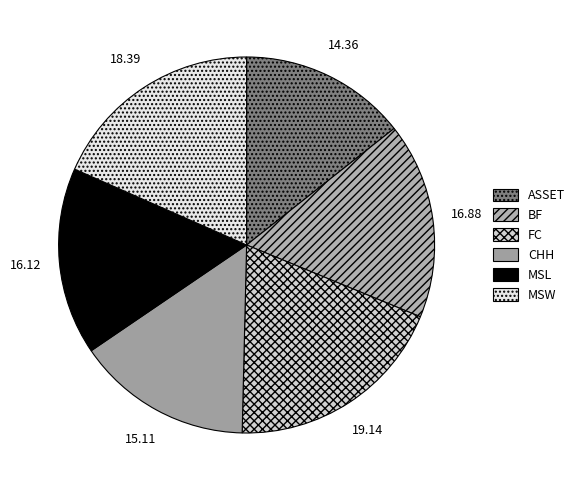

Do FC and ASSET together represent more than half of the pie?

No